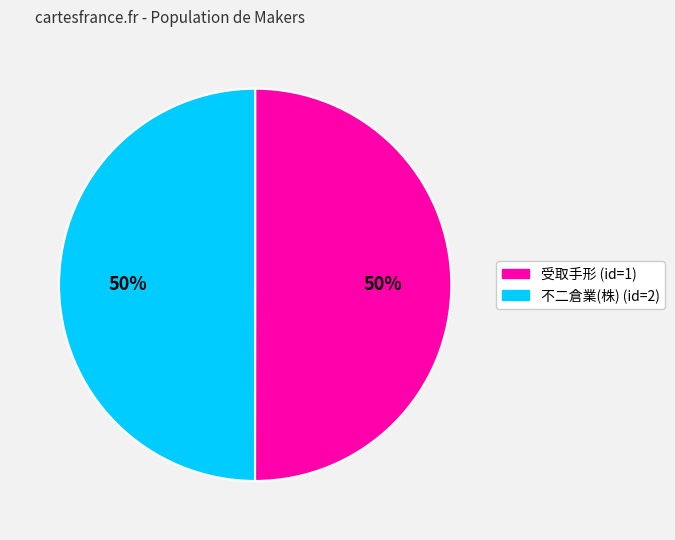

To the nearest percent, what percentage of the pie is 不二倉業(株) (id=2)?

50%